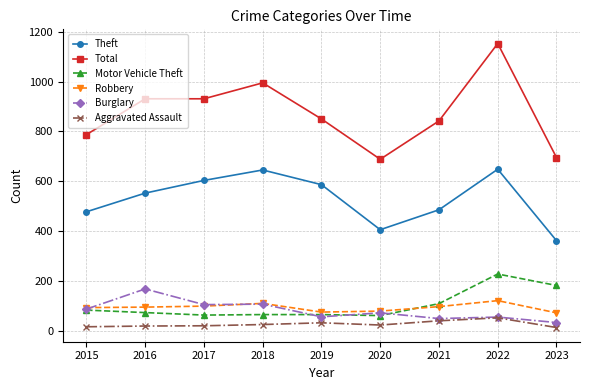

Is it true that Total equals 481 at 2015?

False